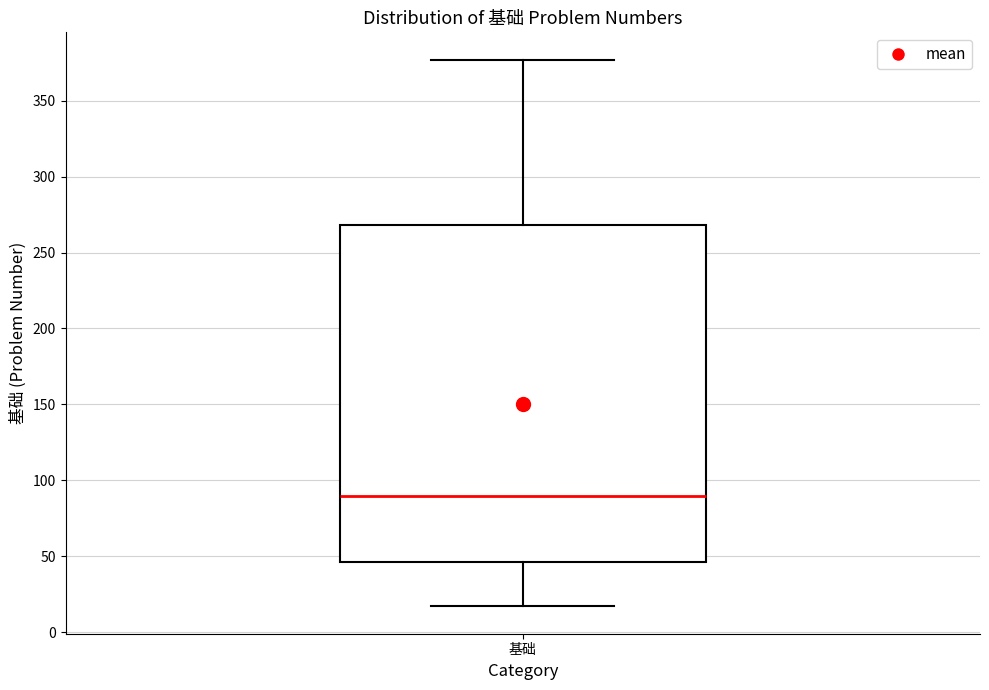

Transcribe this box plot: give where the median line is, the range the box spans, and where the two whiskers end, as read against the y-axis. The values are not printed on the chart, so give them approximately, as read against the axis.

median 90, box 45 to 270, whiskers 15 to 375